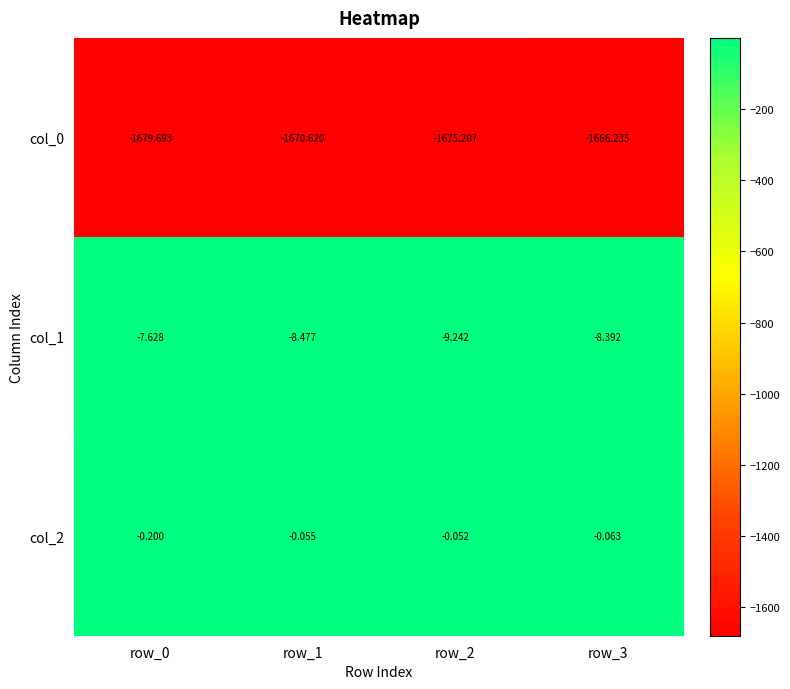

How many categories are shown in the chart?

4